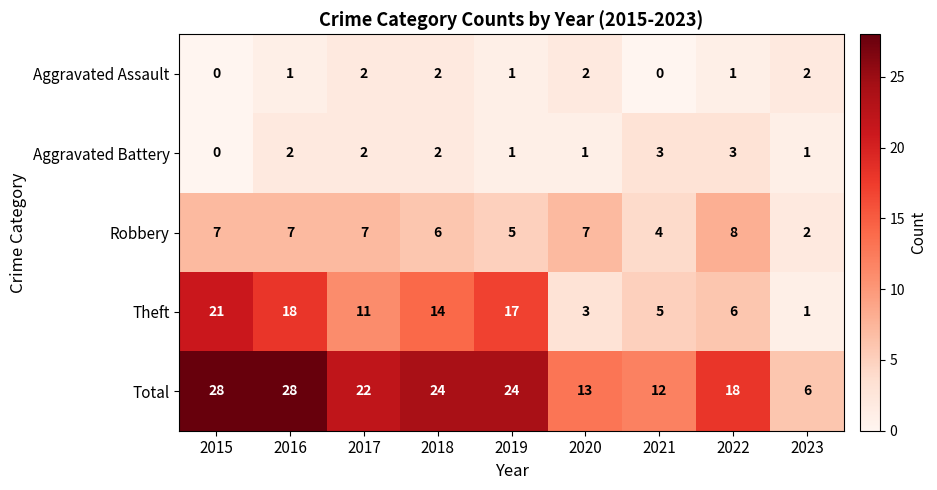

At how many categories does at least one series exceed 5?

9